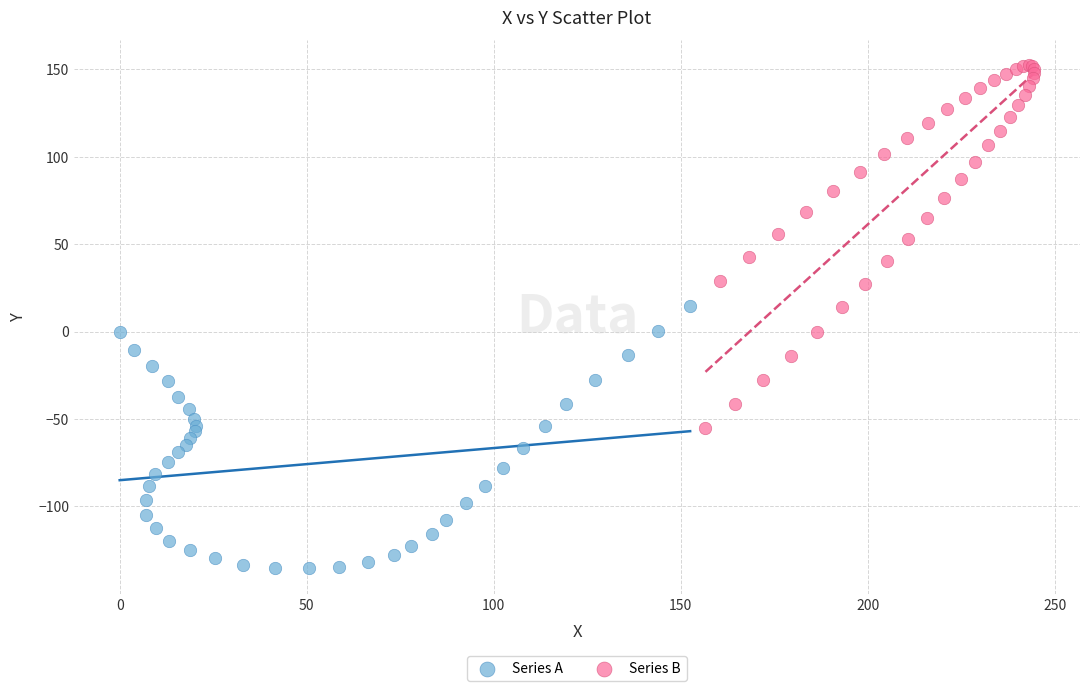

Which series has the widest spread of Y values?

Series B